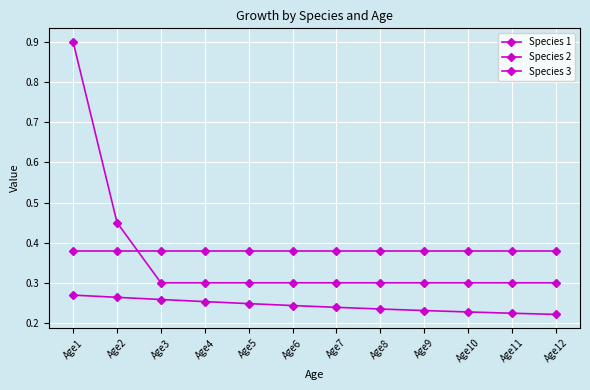

At which label is Species 2 closest to 0?

Age1